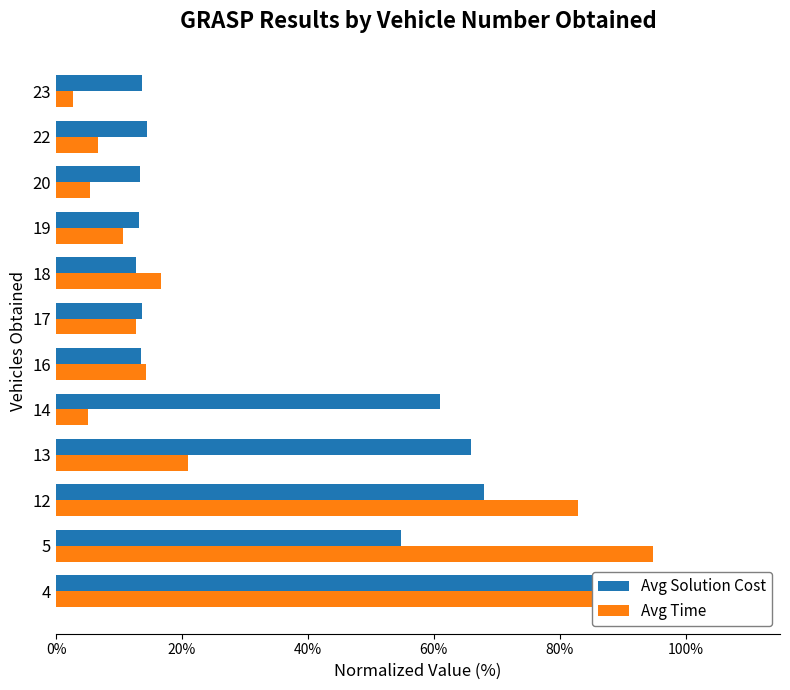

How many values in the Avg Solution Cost series exceed 14?

6